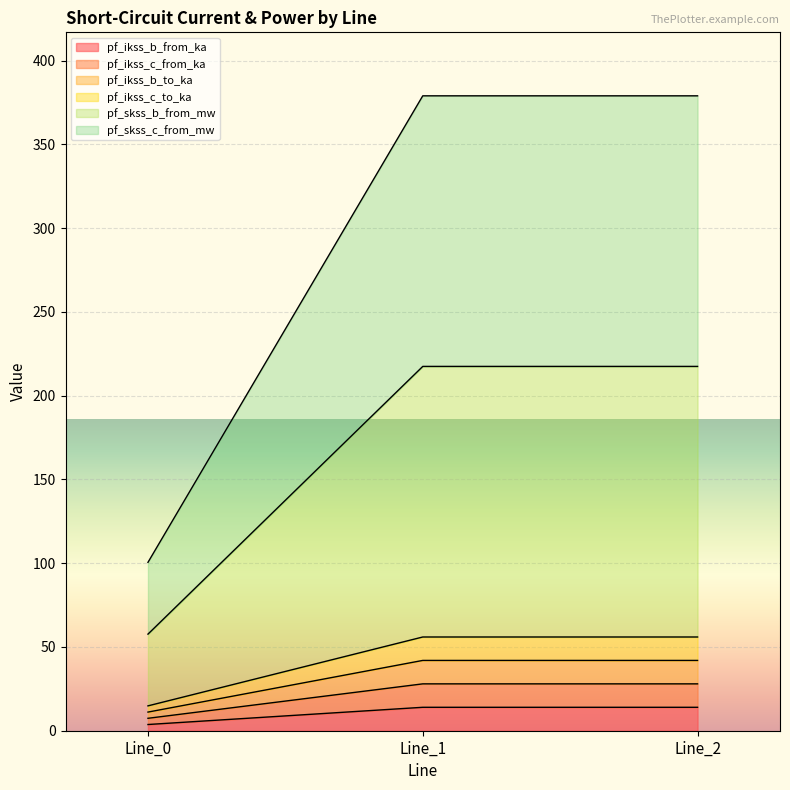

Which series has the largest range (max minus min)?

pf_skss_c_from_mw